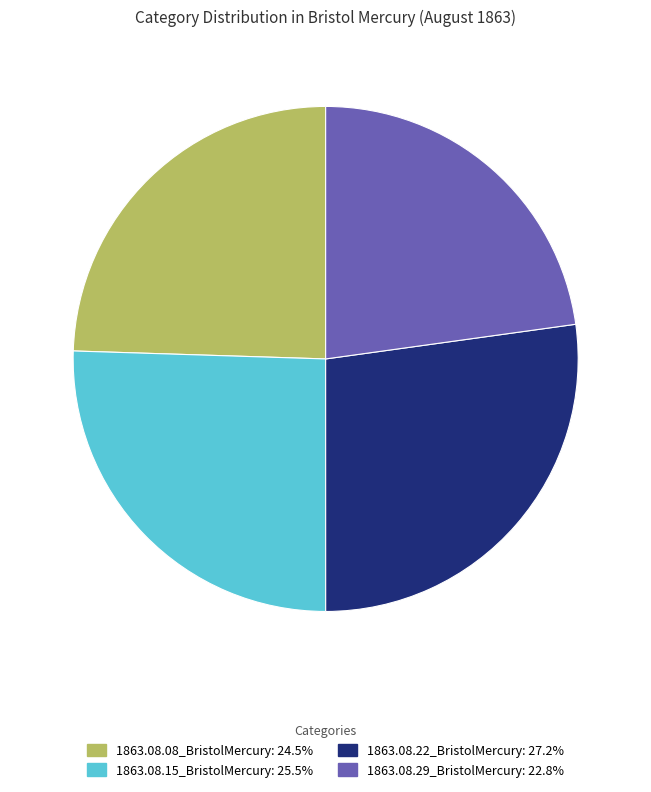

Does any single category account for the majority?

No